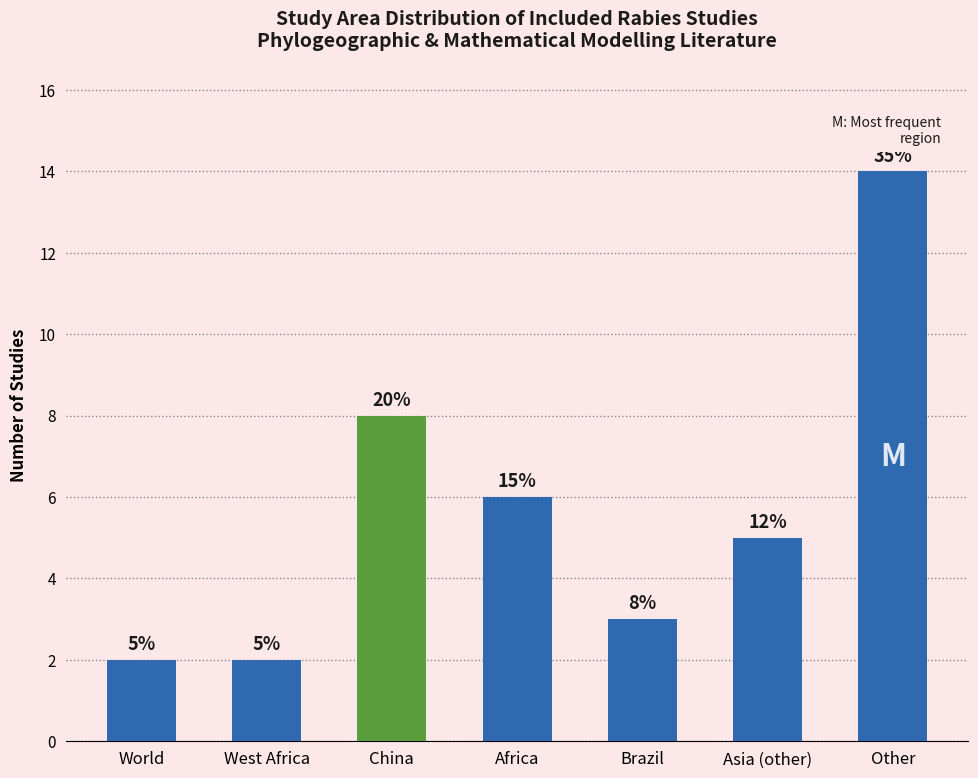

Rank the categories by value from highest to lowest.

Other, China, Africa, Asia (other), Brazil, World, West Africa